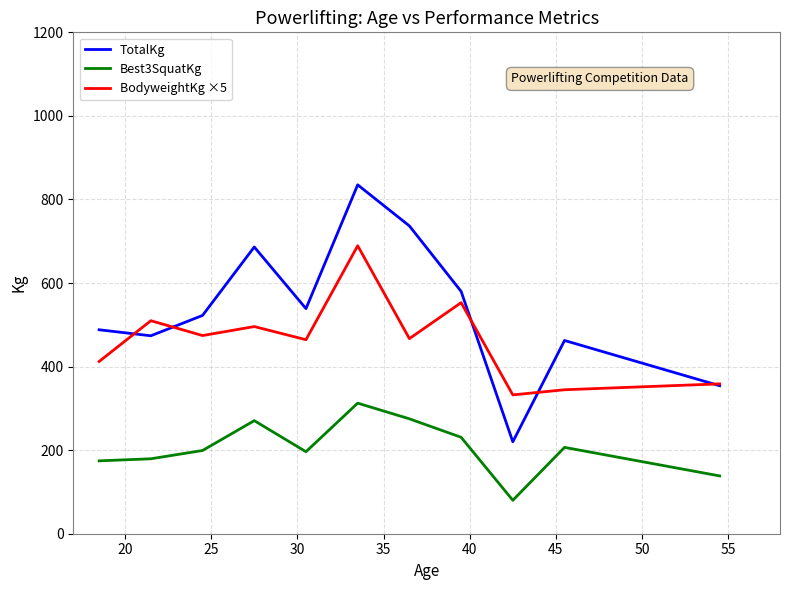

Does the chart display data point markers on the line(s)?

No